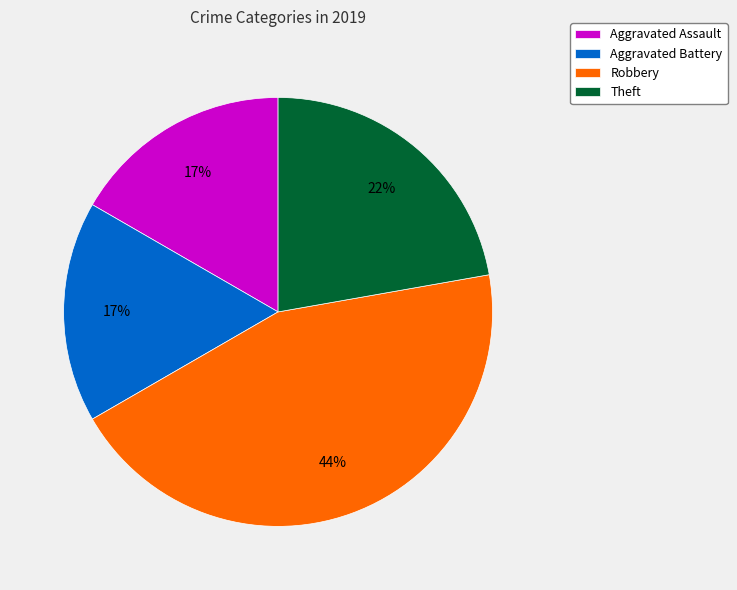

To the nearest percent, what percentage of the pie is Theft?

22%